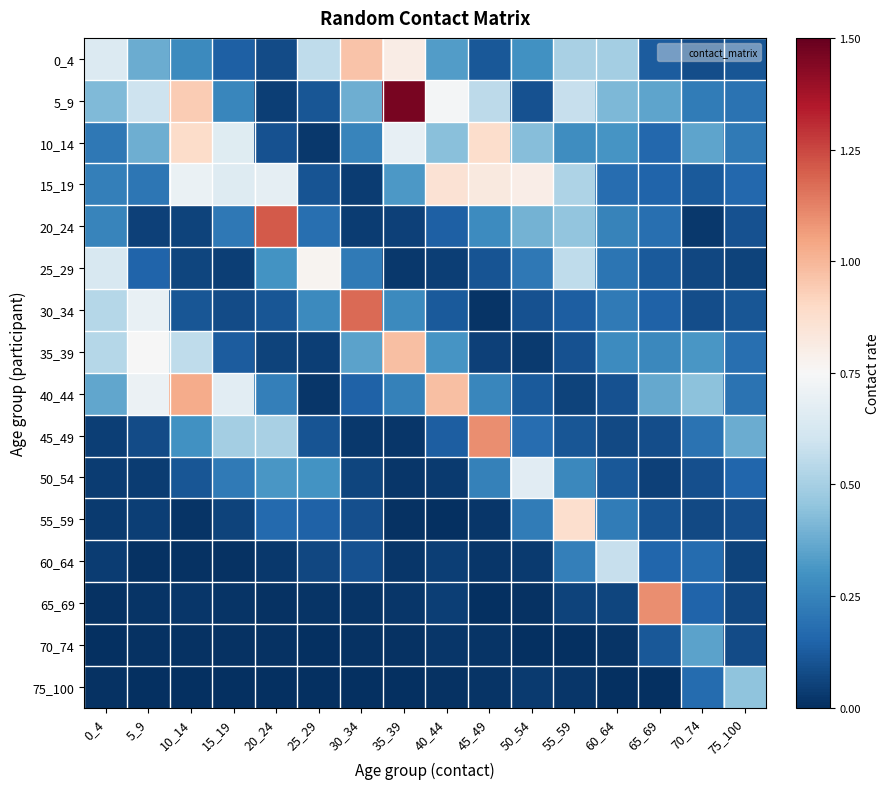

Between 65_69 and 55_59, which is larger?

55_59